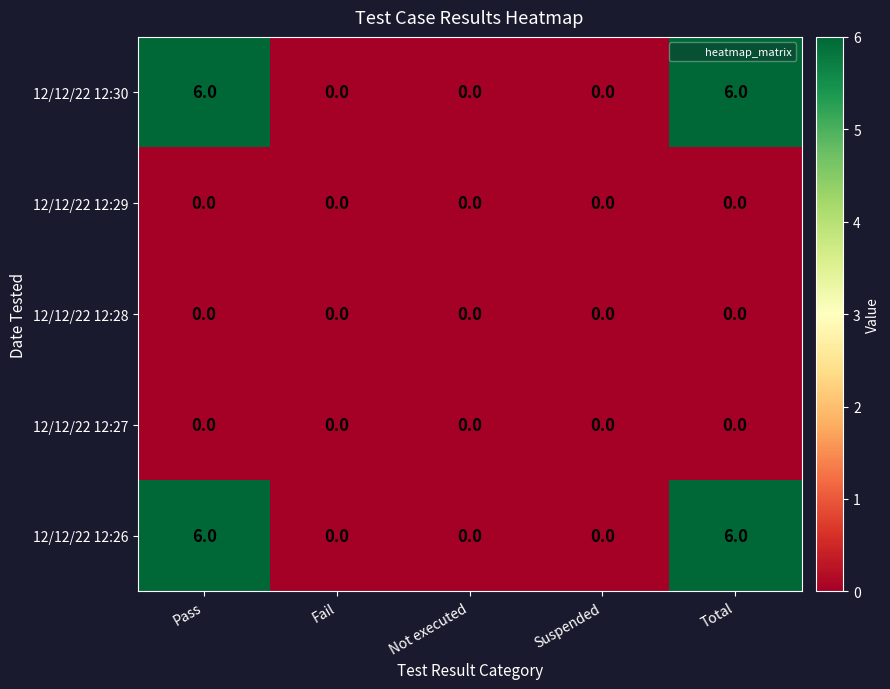

Count the number of data series in this chart.

5